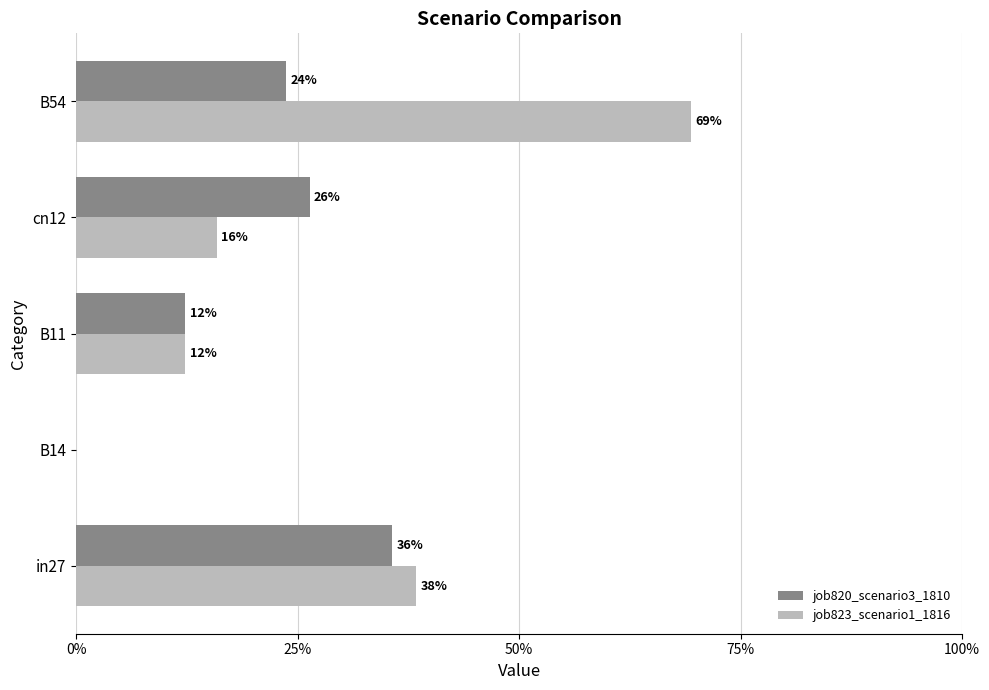

What are all the series names shown in the legend?

job820_scenario3_1810, job823_scenario1_1816